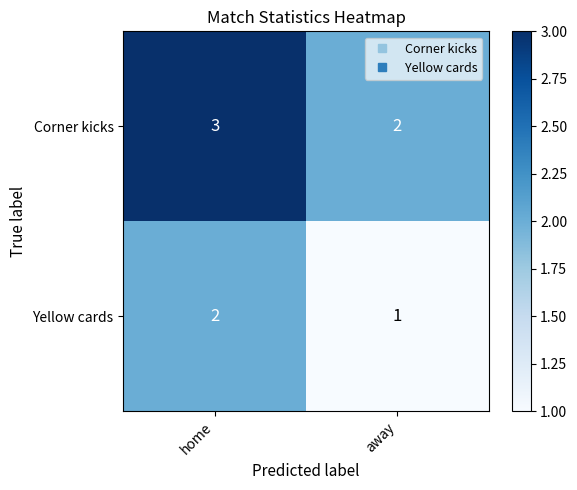

At which category is the sum across all series the highest?

home